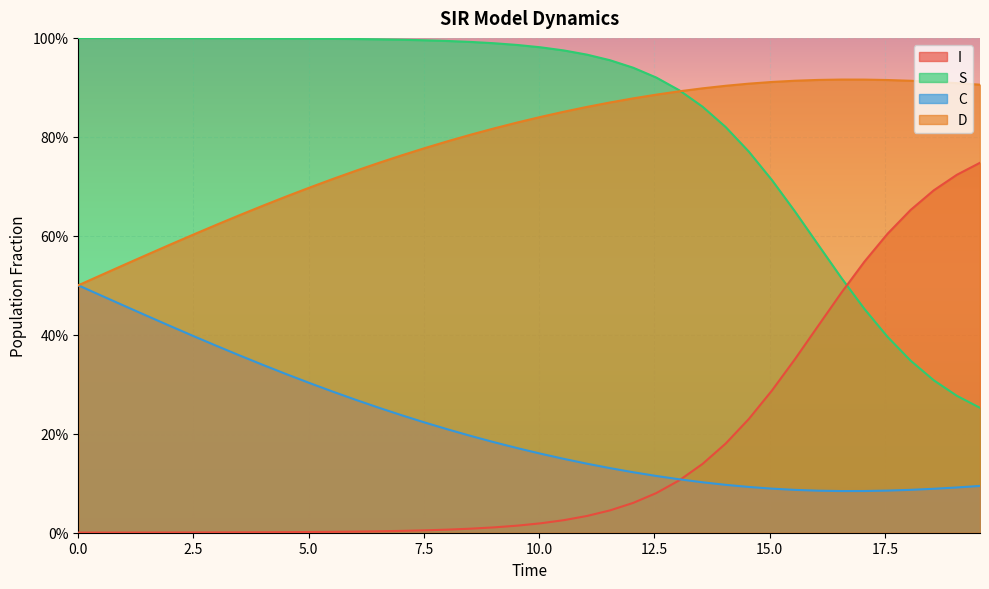

Is it true that I equals 0.7 at 19.565217391304348?

True